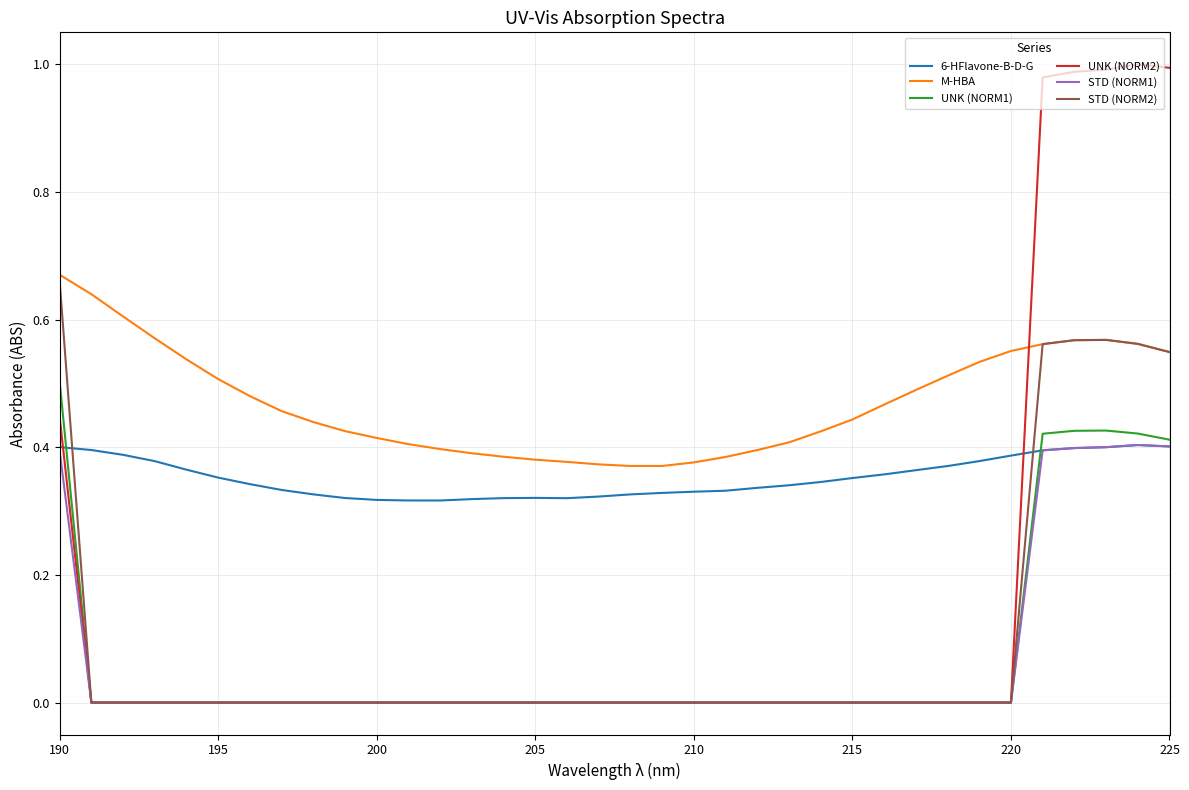

Which series has the largest total across all categories?

M-HBA